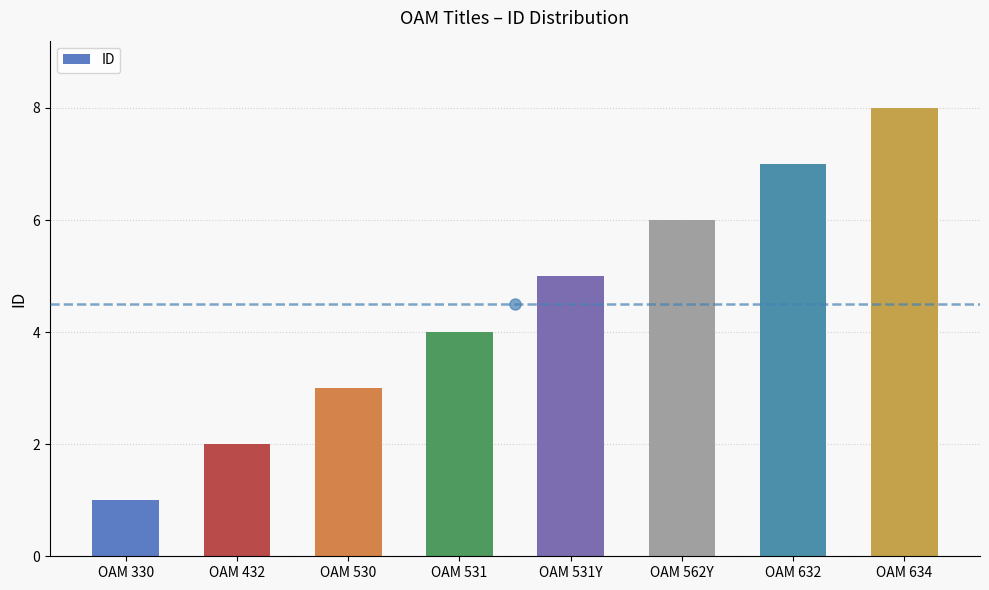

What is the difference between the values at OAM 530 and OAM 330?

2